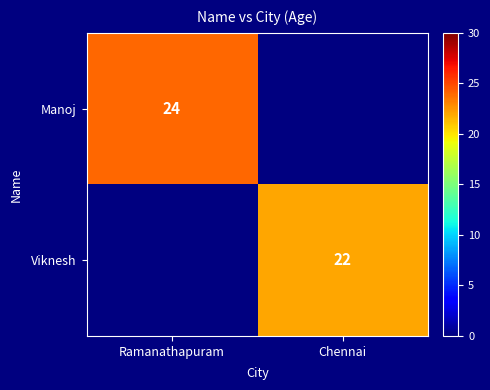

Is it true that Viknesh equals 22 at Chennai?

True